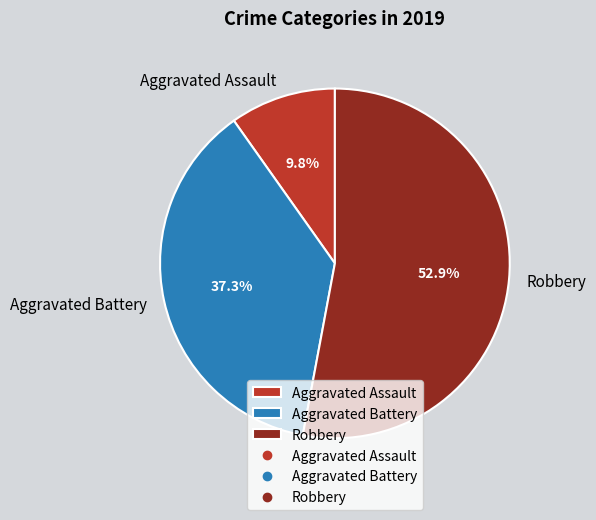

Rank the categories by value from highest to lowest.

Robbery, Aggravated Battery, Aggravated Assault